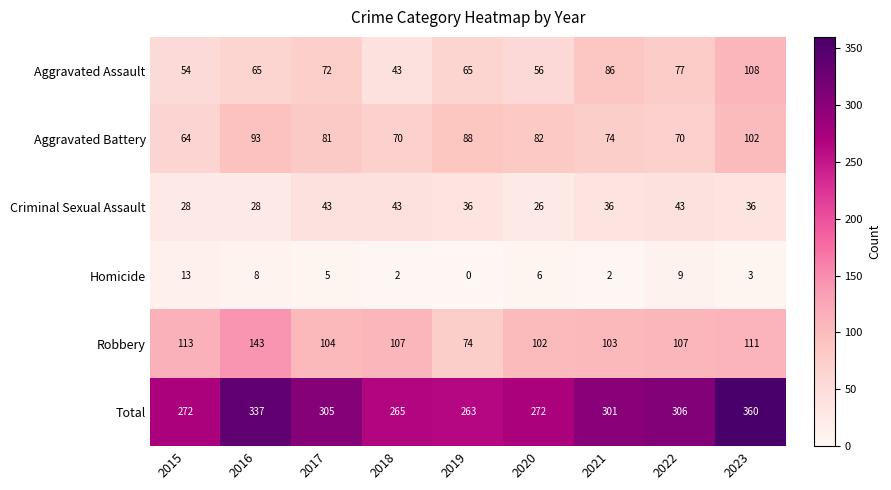

What is the minimum value for Aggravated Battery?

64